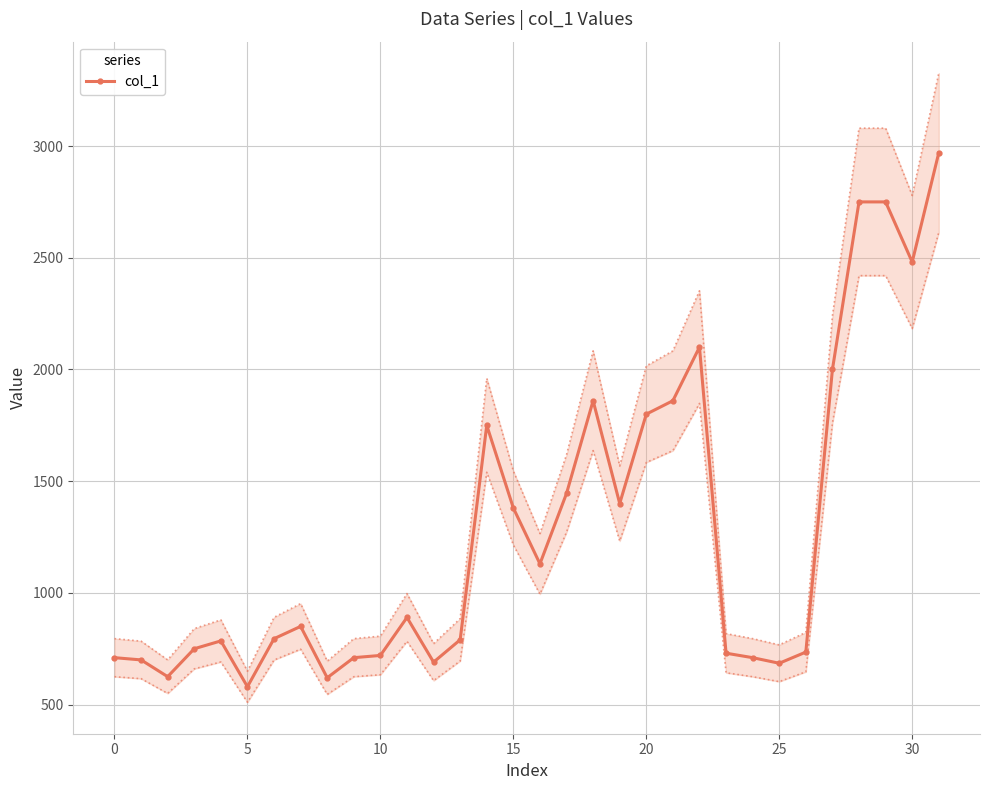

What is the difference between the maximum and minimum values?

2390